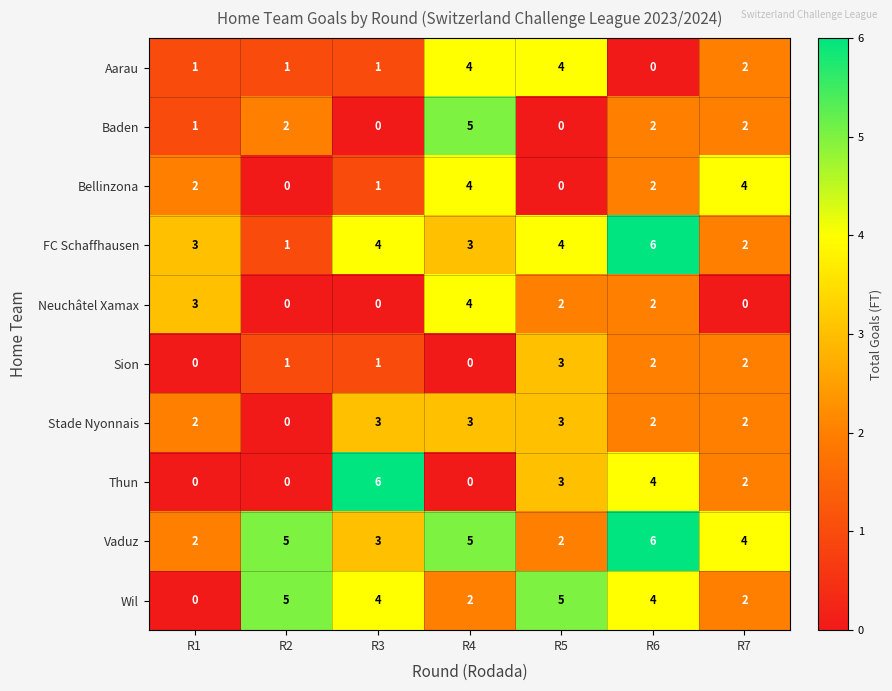

How many Bellinzona values are between 0 and 4?

7